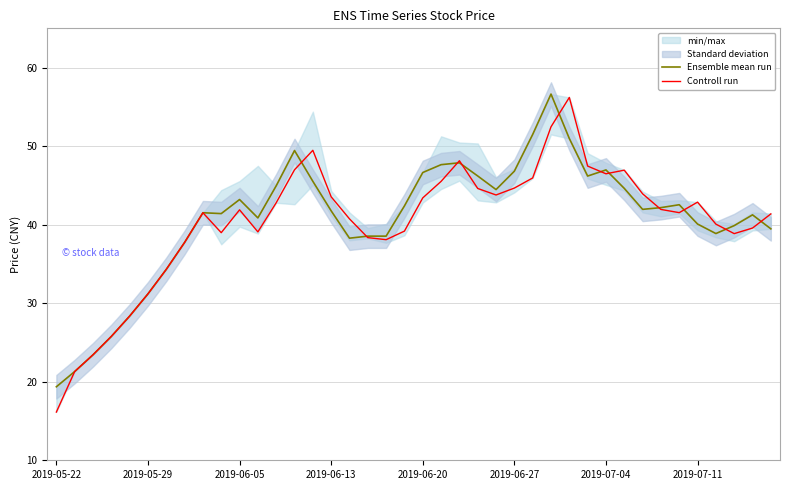

How many data points in Ensemble mean run are above 41?

24